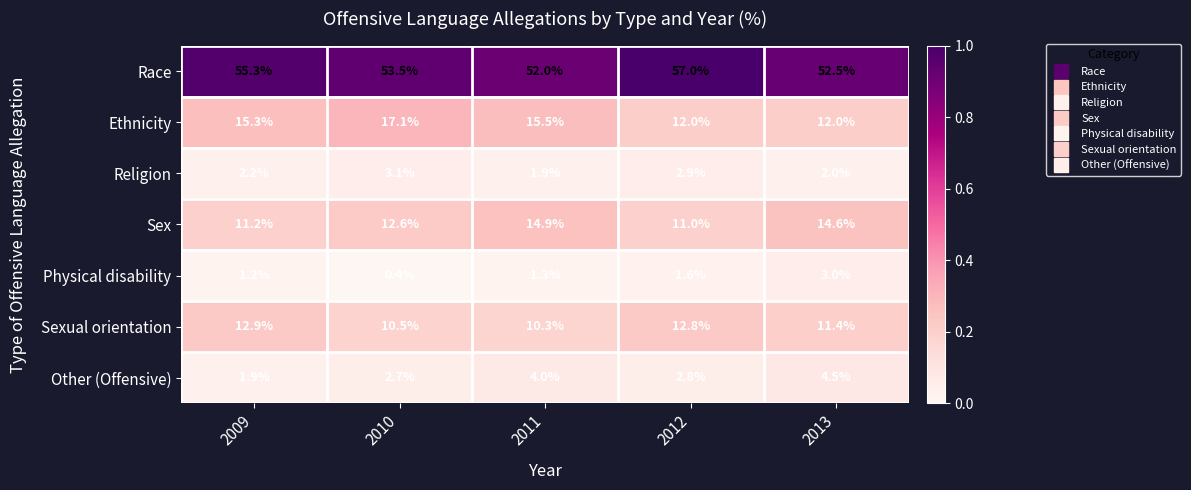

At 2010, list the series in order from largest to smallest.

Race, Ethnicity, Sex, Sexual orientation, Religion, Other (Offensive), Physical disability